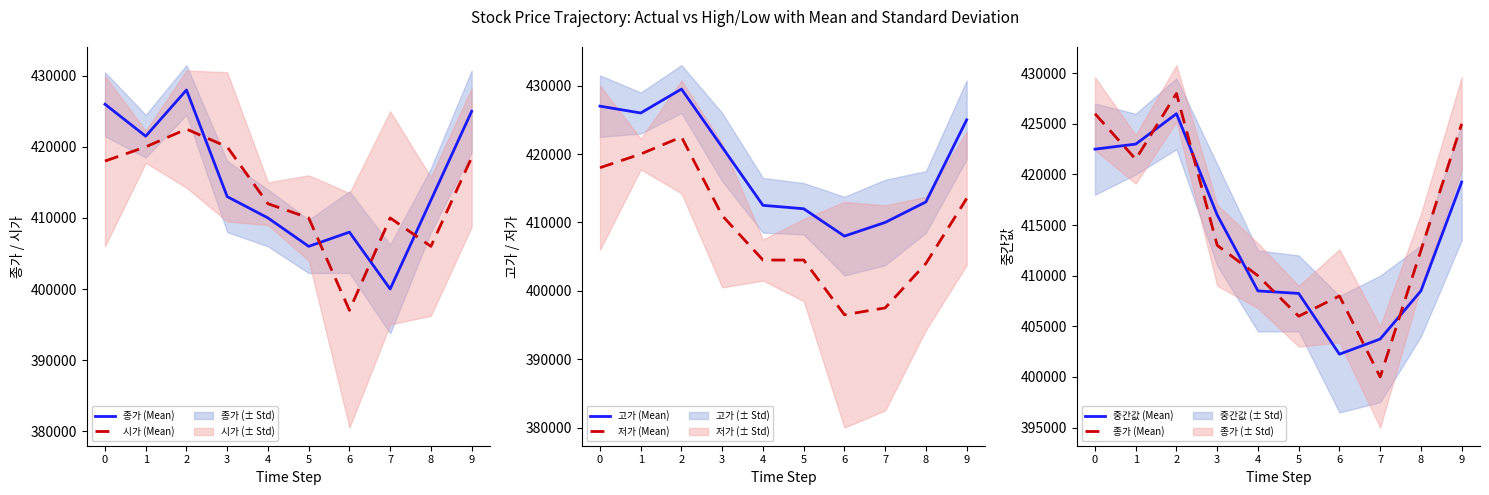

True or false: 중간값 (Mean) has more than 0 interior local peaks.

True